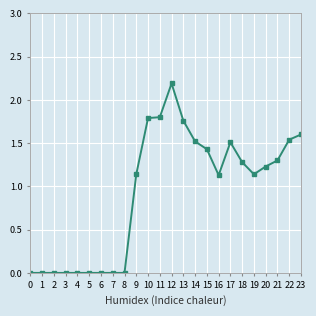

What is the sum of all values?

22.4